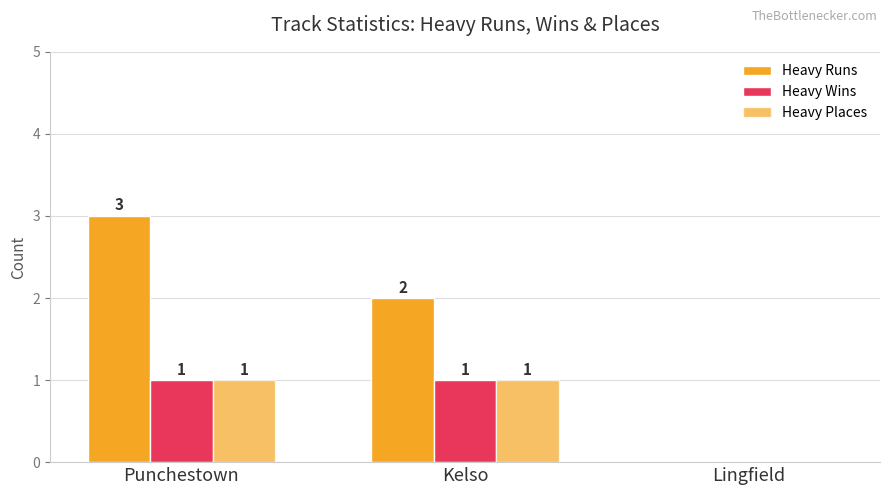

Count the number of data series in this chart.

3